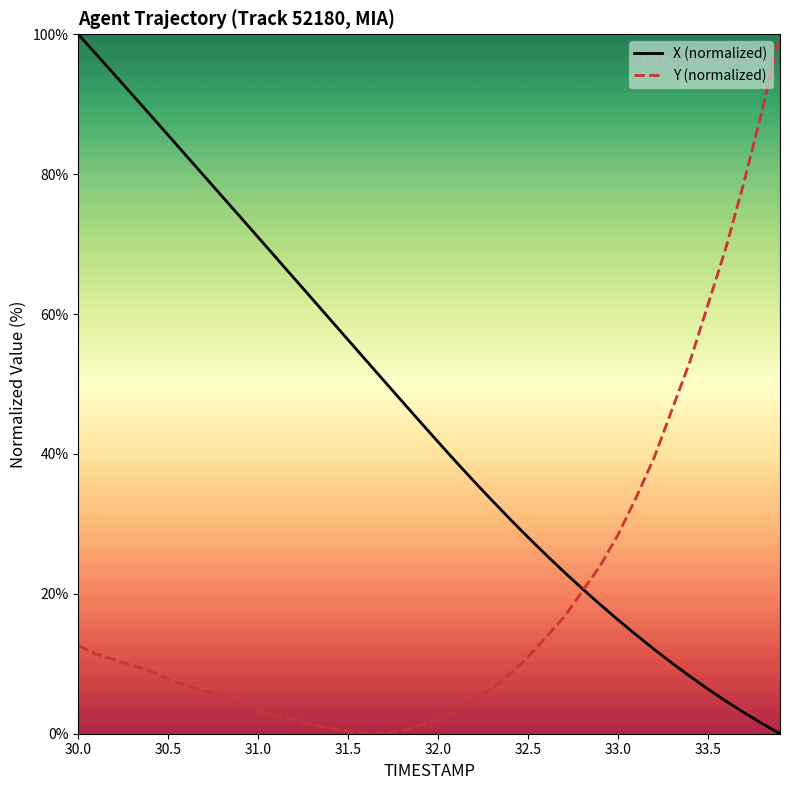

Rank the series by their average value, from lowest to highest.

Y (normalized), X (normalized)